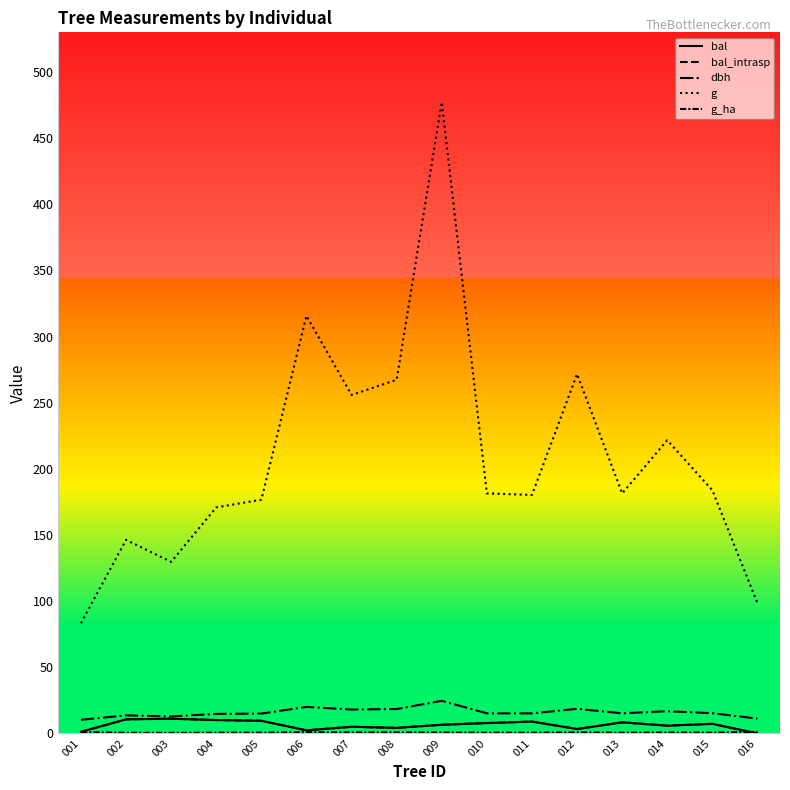

Which has a higher value, 003 or 012?

003